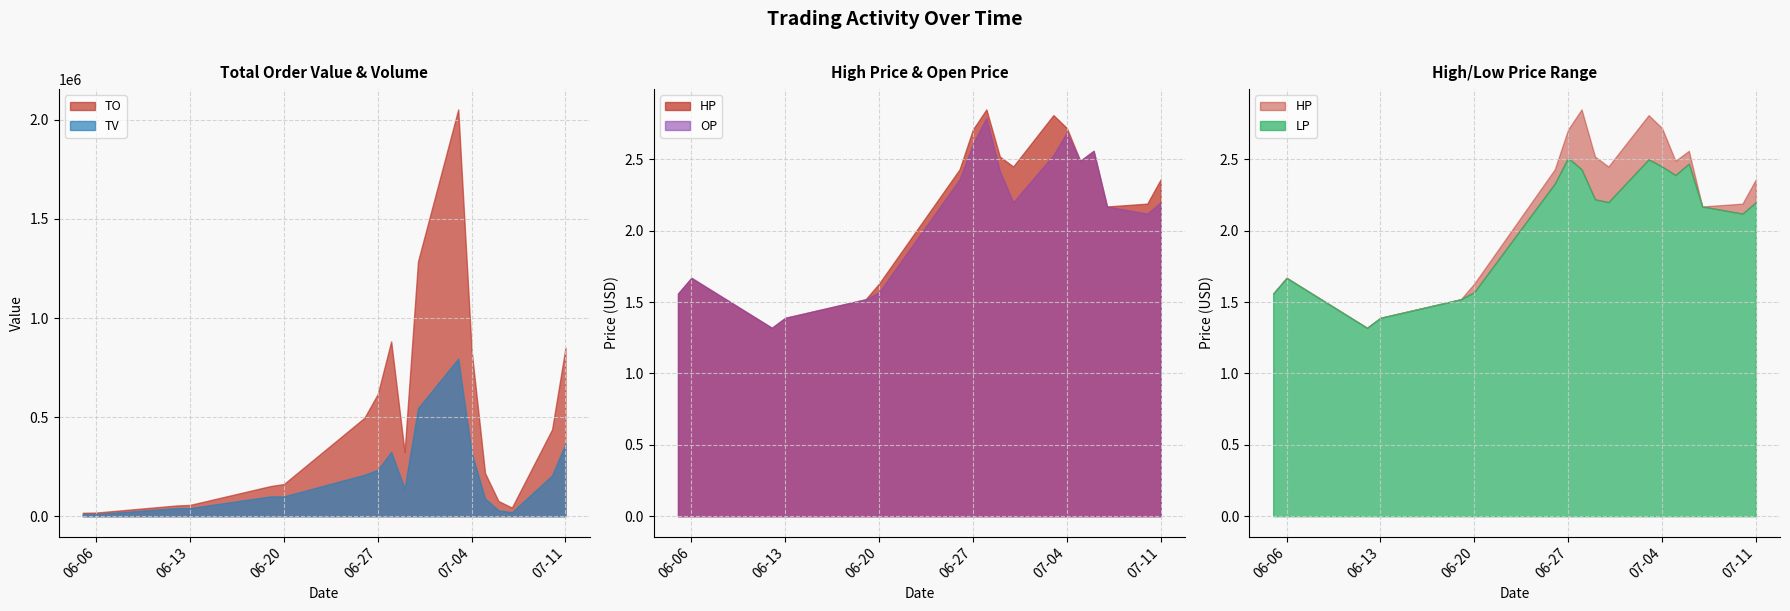

What is the difference between the maximum and minimum values in the HP series?

1.5